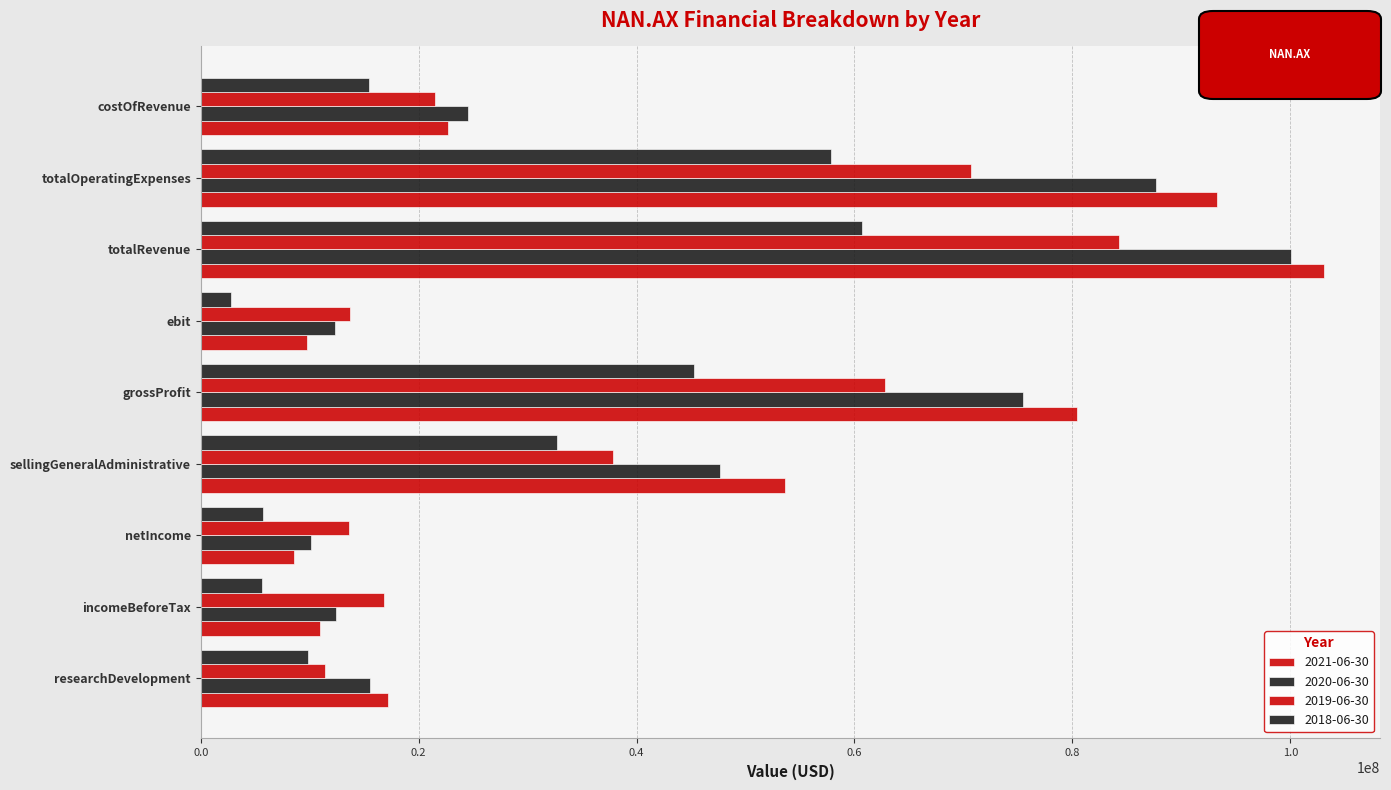

What is the average value of the 2018-06-30 series?

26222111